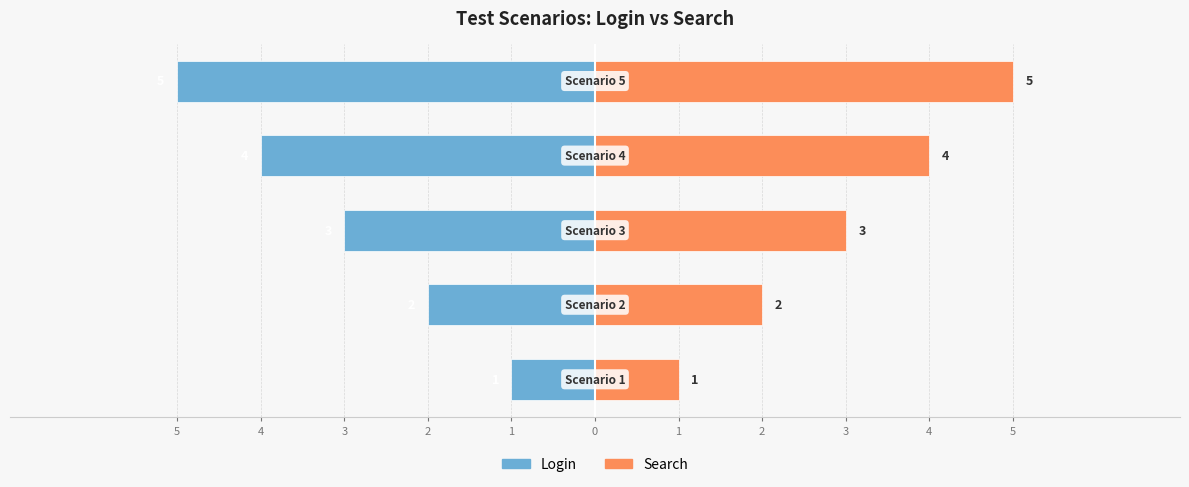

How many data points in Login are above -3?

2